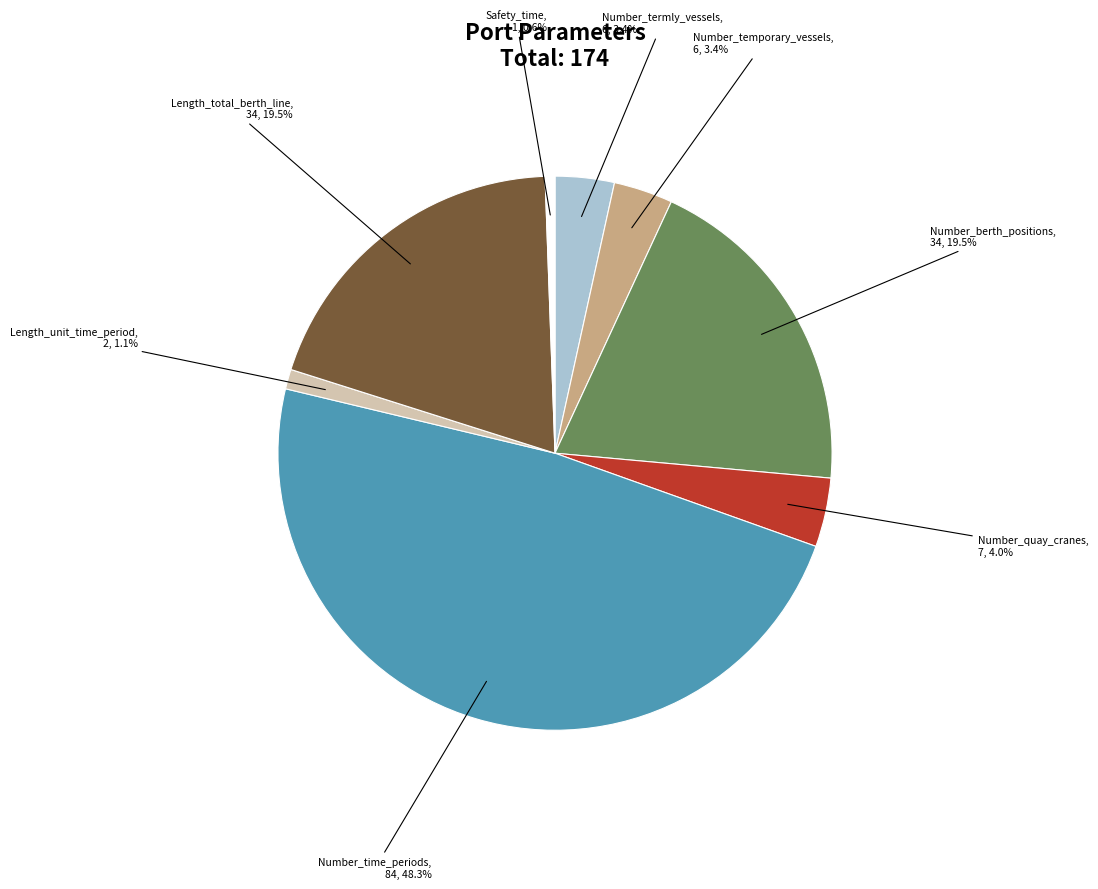

Is Length_unit_time_period the majority of the pie?

No